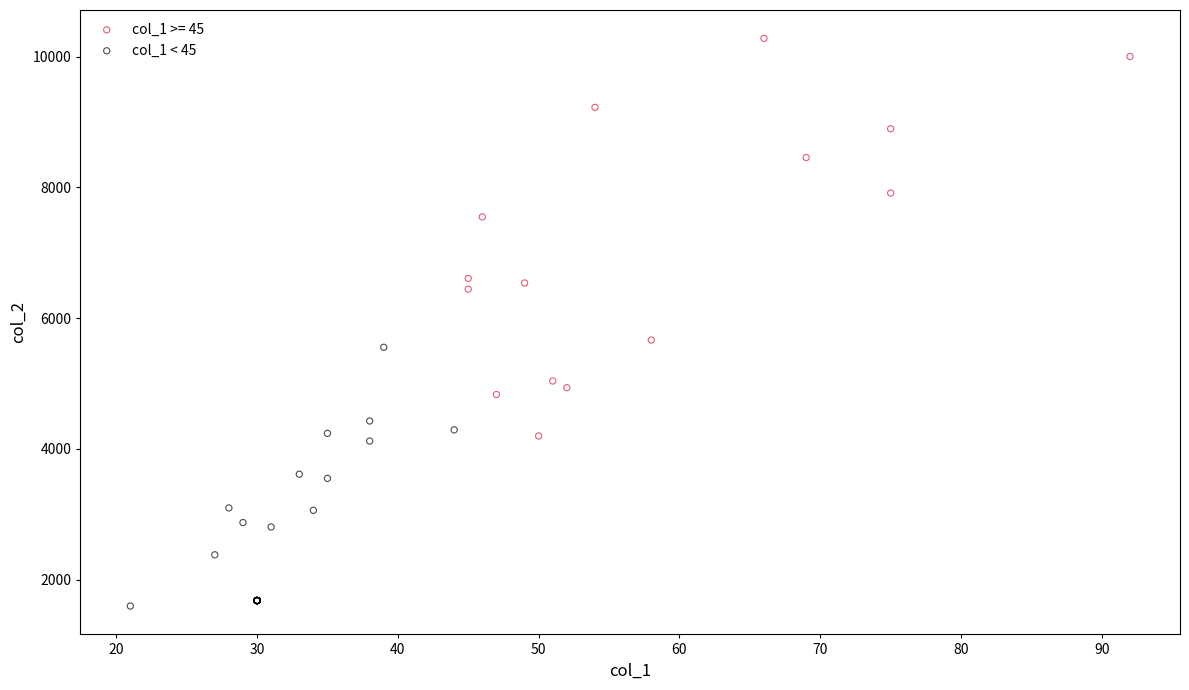

Which series contains the highest Y value?

col_1 >= 45